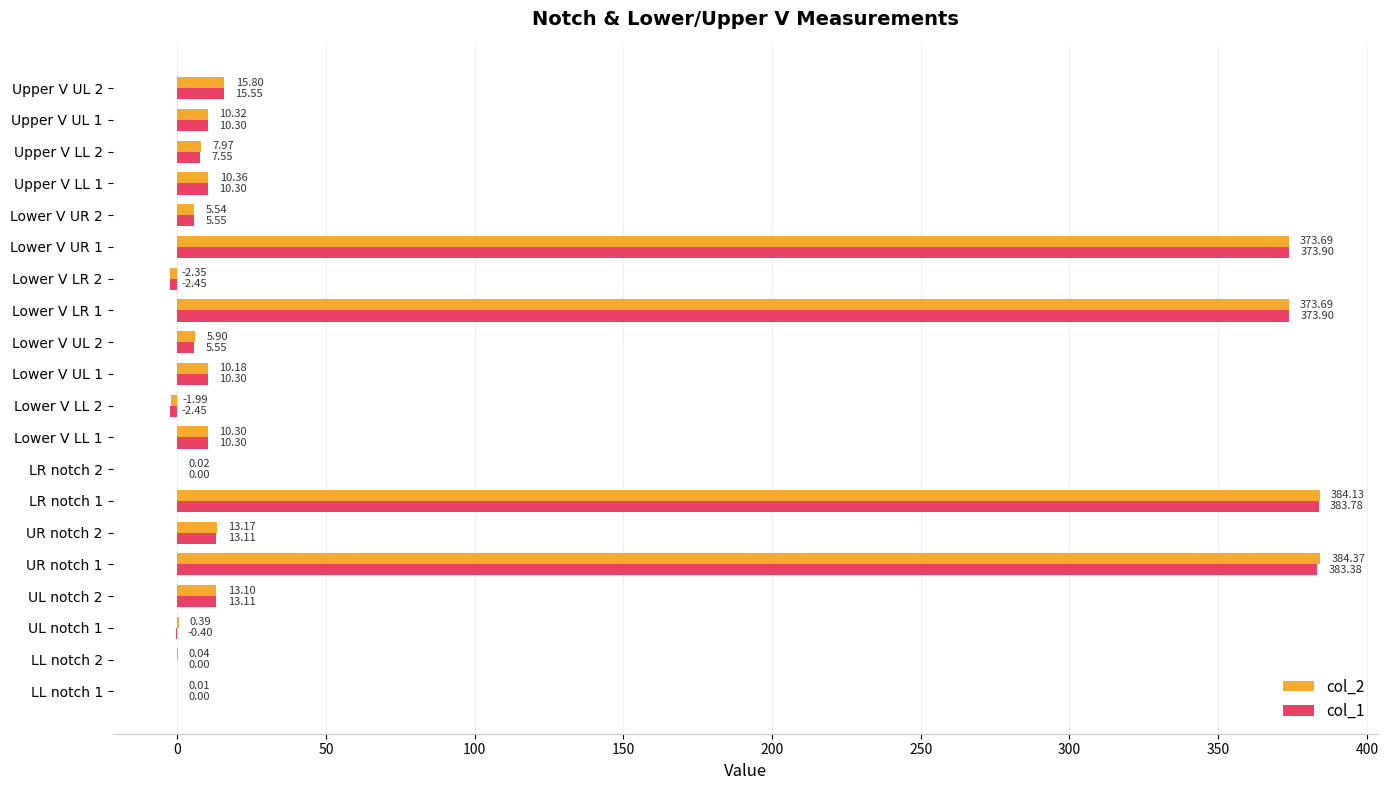

What is the sum of all col_2 values?

1614.6